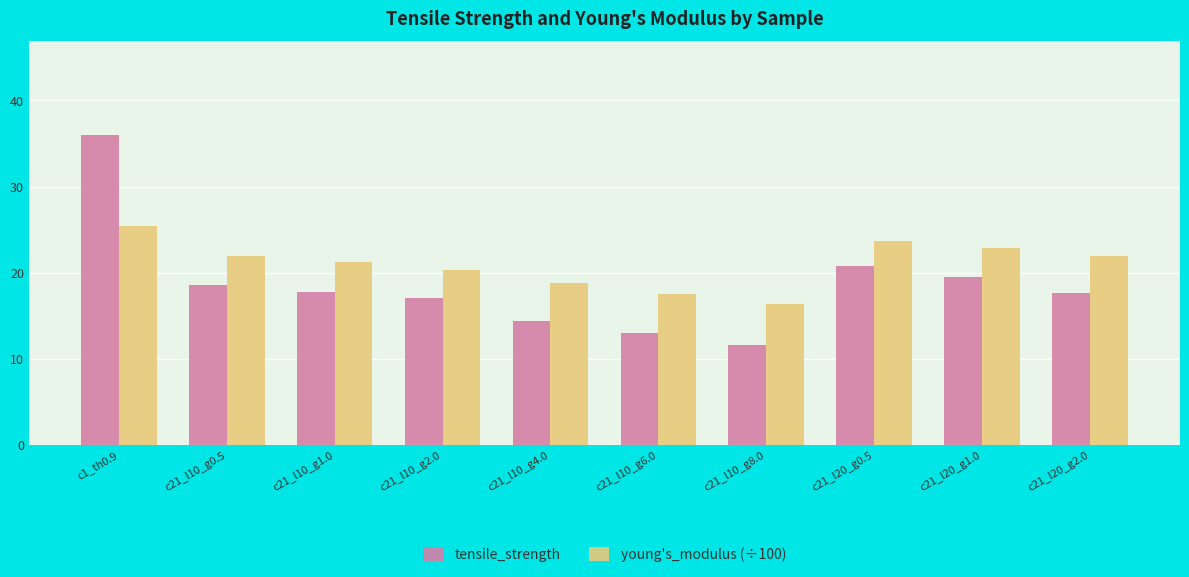

At which label does tensile_strength reach its peak?

c1_th0.9